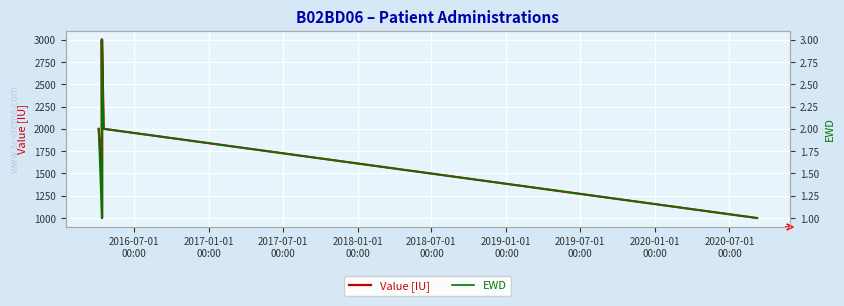

What is the maximum value for Value [IU]?

3000